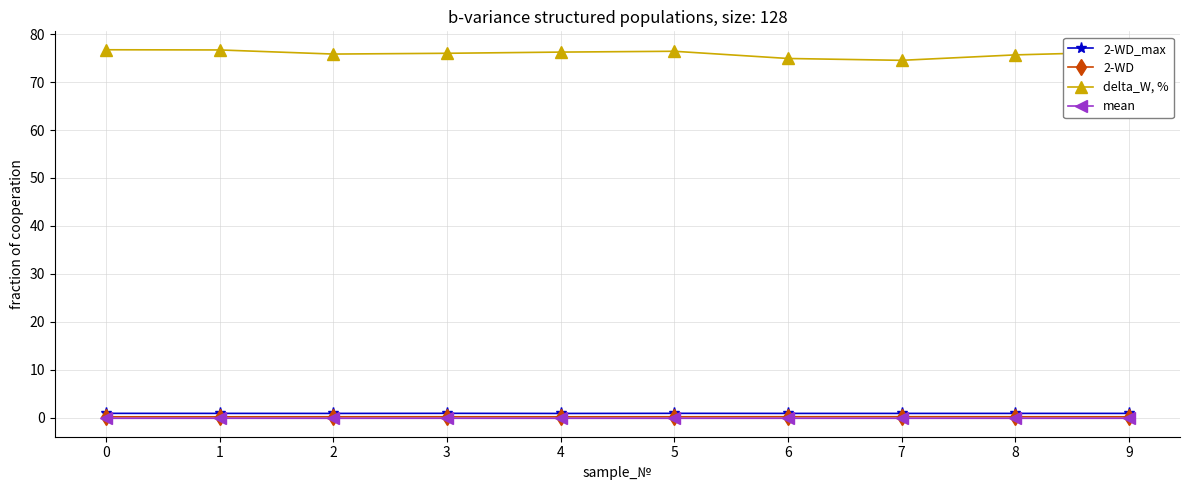

What is the value of the mean point at the 2nd from the left?

-0.1